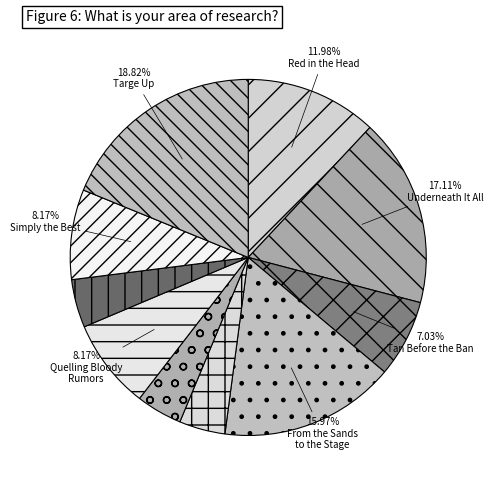

Which slice is the smallest?

In Their Shoes